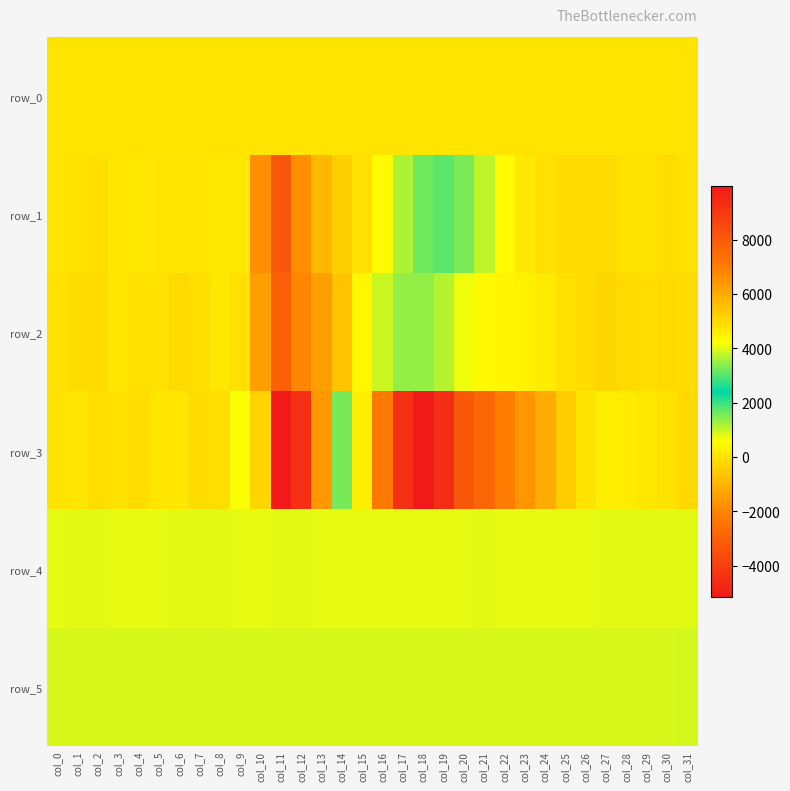

Reading left to right, list all the values displayed in this chart.

row_0: 23.0	23.0	23.1	23.1	23.1	23.3	23.3	23.3	23.4	23.4	23.4	23.6	23.6	23.6	23.7	23.7	23.7	23.9	23.9	23.9	24.0	24.0	24.0	24.2	24.2	24.2	24.3	24.3	24.4	24.5	24.5	24.5
row_1: 40.0	-2.0	-102.0	77.0	123.0	65.0	45.0	60.0	131.0	107.0	-1780.0	-3295.0	-1796.0	-914.0	-420.0	-70.0	506.0	1189.0	1624.0	1779.0	1538.0	1058.0	506.0	142.0	-47.0	-156.0	-155.0	-152.0	-11.0	8.0	-111.0	1.0
row_2: -71.0	-146.0	-136.0	86.0	-31.0	-37.0	-170.0	-94.0	110.0	-48.0	-1449.0	-3042.0	-1979.0	-1451.0	-666.0	403.0	968.0	1365.0	1363.0	1111.0	709.0	463.0	393.0	329.0	210.0	-59.0	-158.0	-297.0	-162.0	-123.0	-183.0	-141.0
row_3: 12.0	44.0	-85.0	-39.0	-134.0	64.0	99.0	-137.0	-101.0	629.0	5088.0	9955.0	9290.0	6394.0	3234.0	221.0	-2306.0	-4492.0	-5149.0	-4527.0	-3281.0	-2835.0	-2221.0	-1611.0	-1139.0	-462.0	-4.0	249.0	207.0	123.0	-13.0	-207.0
row_4: 780.0	782.0	781.0	776.0	780.0	780.0	783.0	783.0	783.0	780.0	780.0	789.0	786.0	780.0	776.0	779.0	771.0	770.0	765.0	774.0	779.0	781.0	773.0	777.0	776.0	780.0	778.0	782.0	781.0	781.0	783.0	782.0
row_5: 894.0	886.0	893.0	890.0	893.0	892.0	890.0	891.0	893.0	895.0	894.0	888.0	890.0	890.0	887.0	880.0	888.0	883.0	882.0	883.0	891.0	888.0	893.0	892.0	892.0	893.0	889.0	889.0	893.0	893.0	898.0	899.0